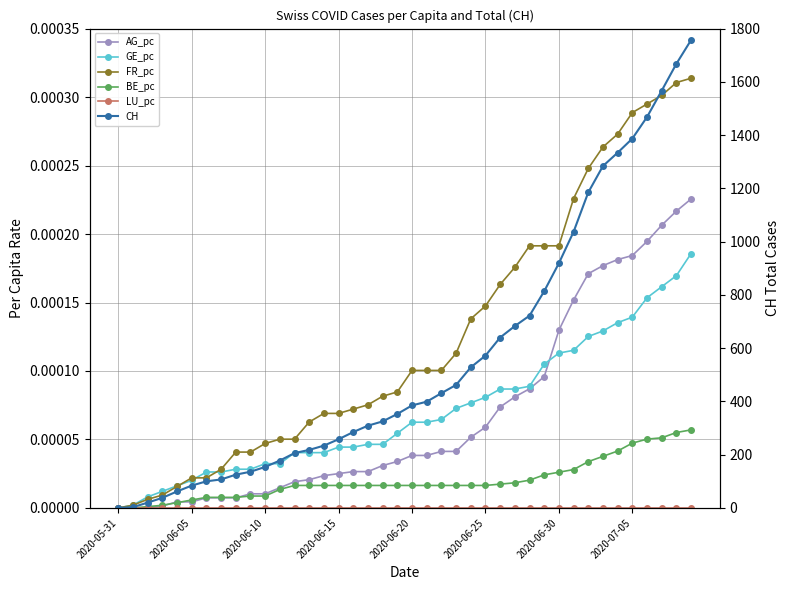

What are all the series names shown in the legend?

AG_pc, GE_pc, FR_pc, BE_pc, LU_pc, CH